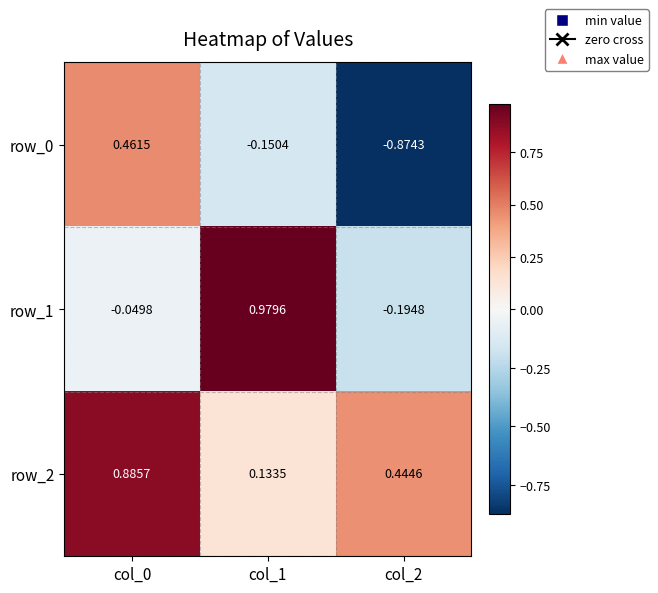

Which series has the largest total across all categories?

row_2